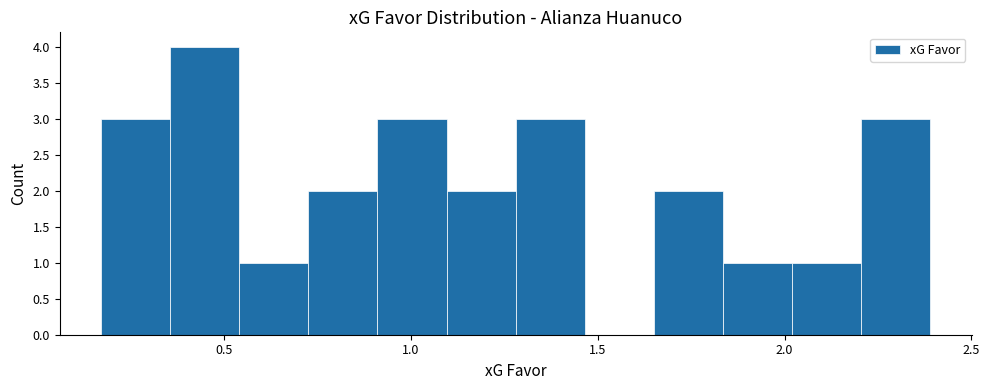

Read against the x-axis, roughly where is the centre of the tallest bar?

0.45